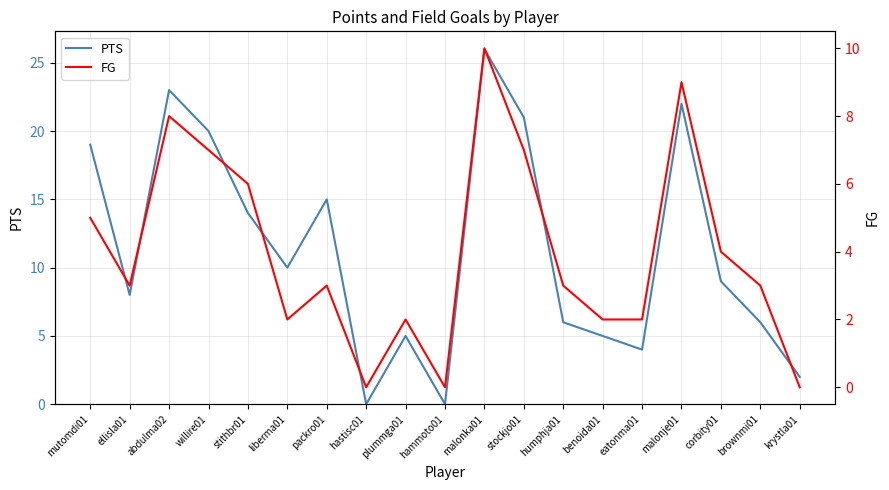

At how many categories does at least one series exceed 16?

6